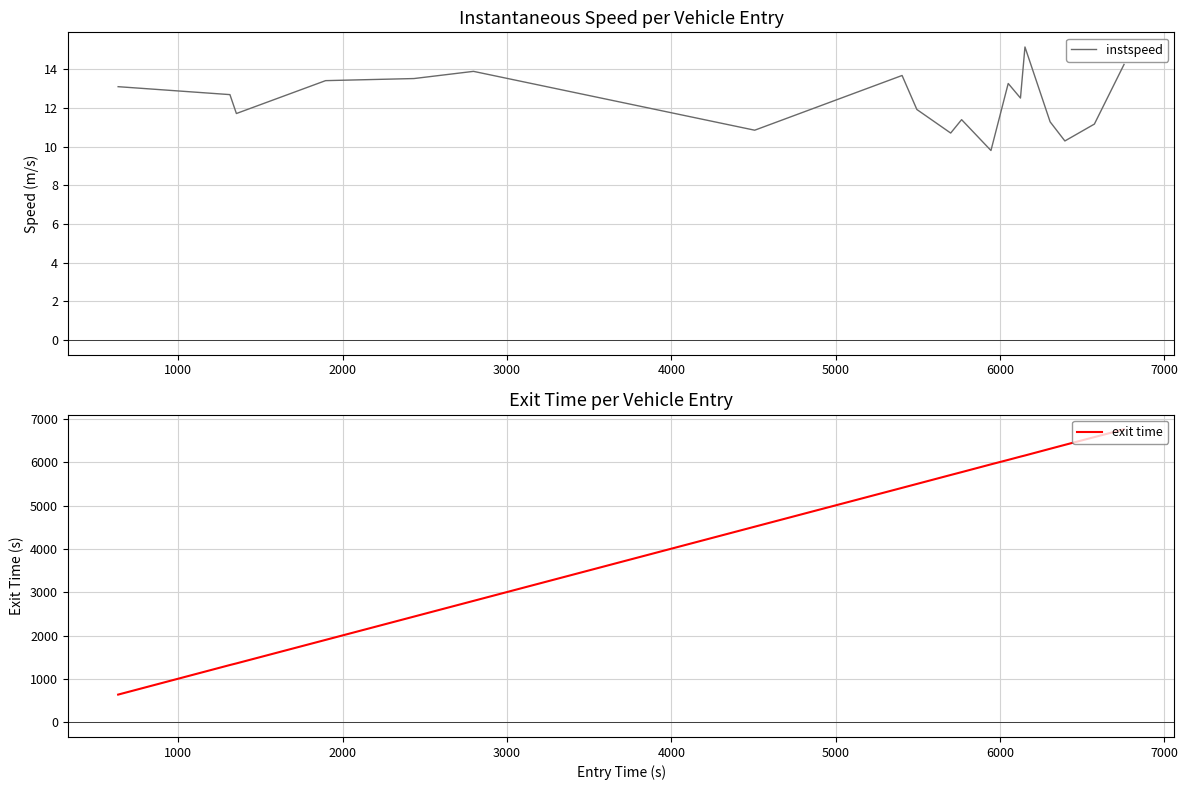

True or false: exit time and instspeed cross at least once.

False